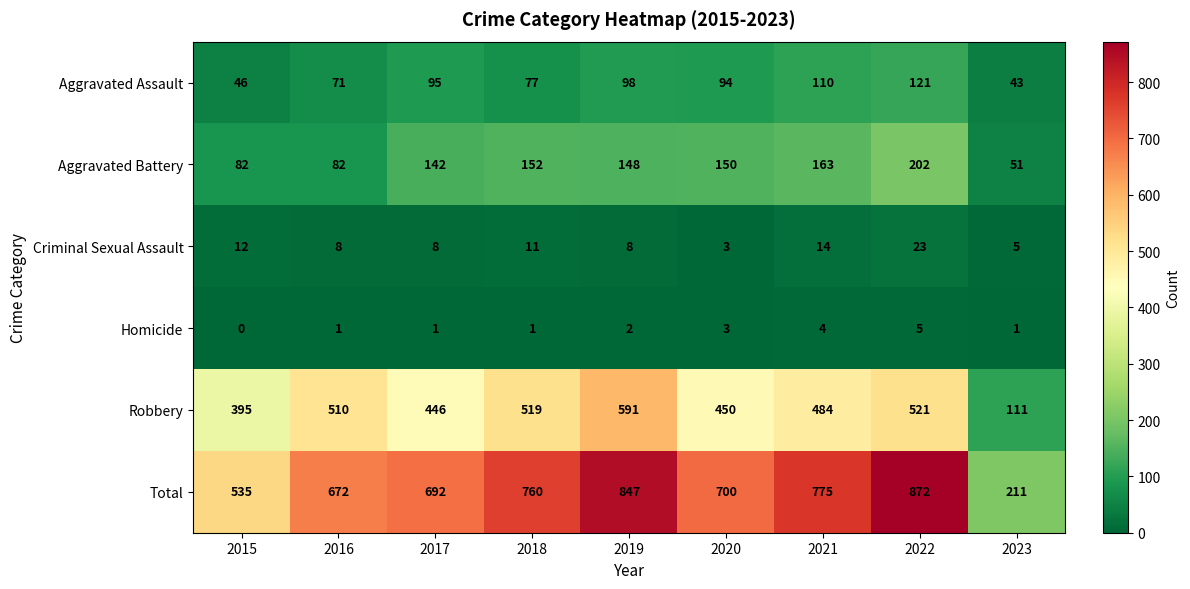

What is the sum of all Total values?

6064